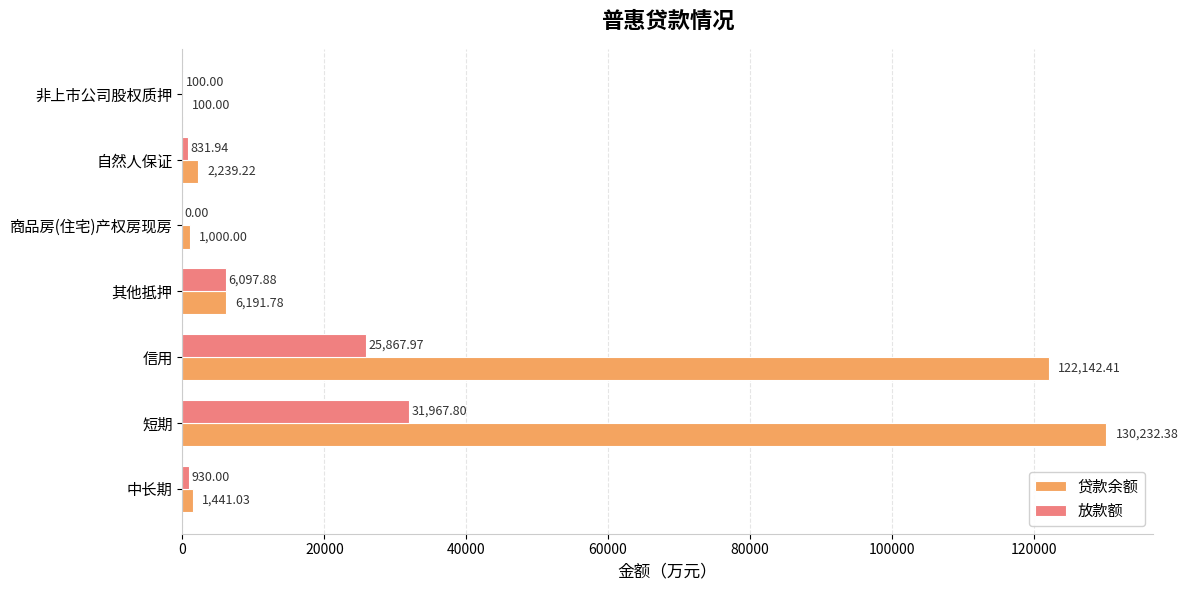

Count the number of categories in the chart.

7